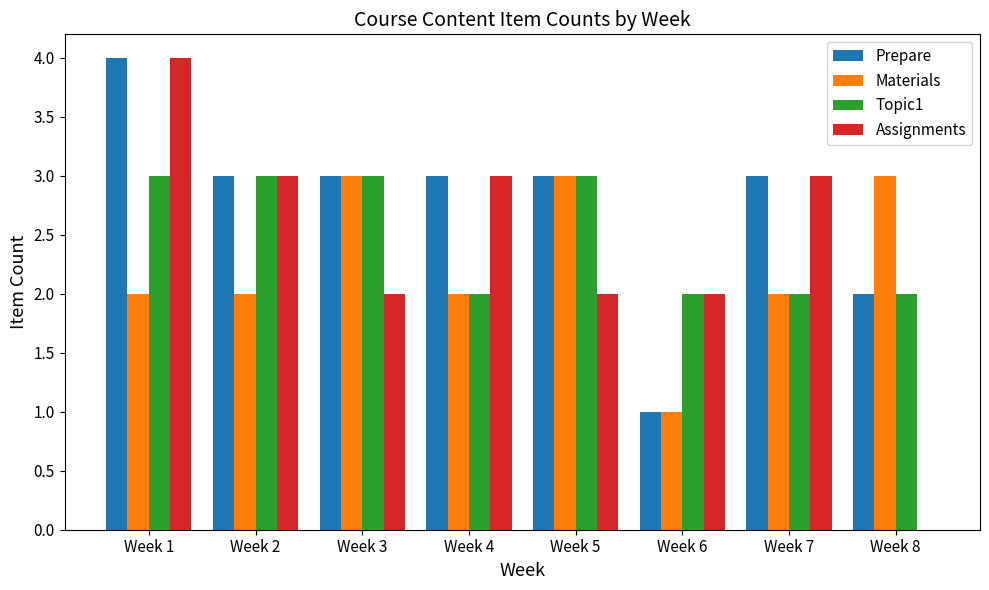

The value of Assignments at Week 1 is 4. True or false?

True